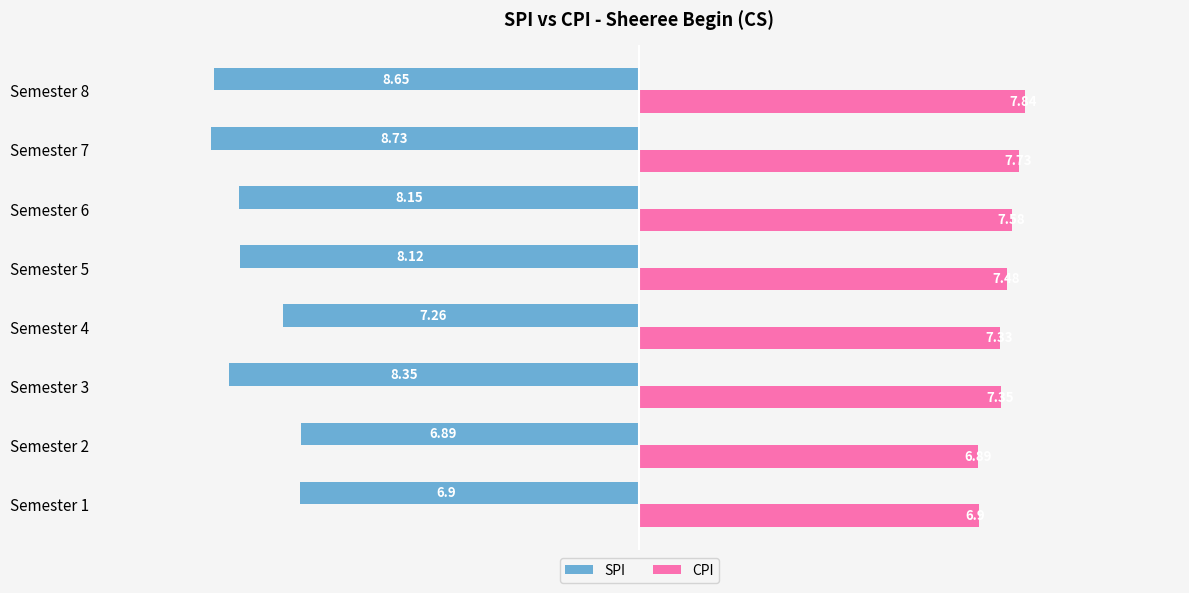

What is the difference between the SPI values at Semester 1 and Semester 5?

1.2